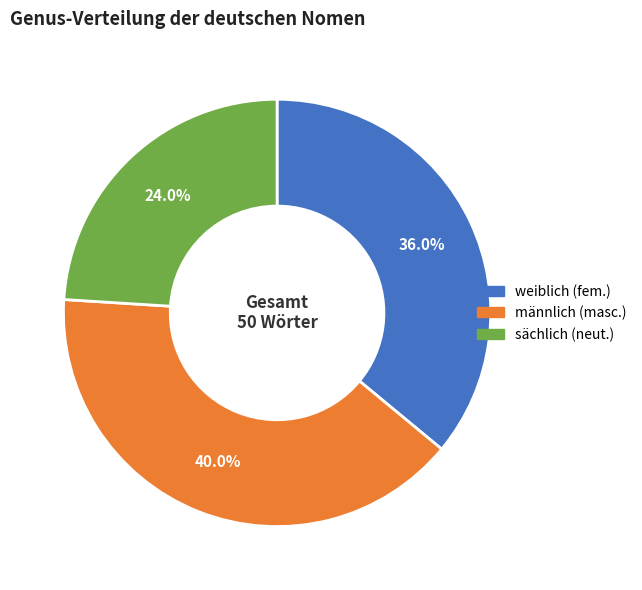

Is there any slice that represents more than half of the pie?

No